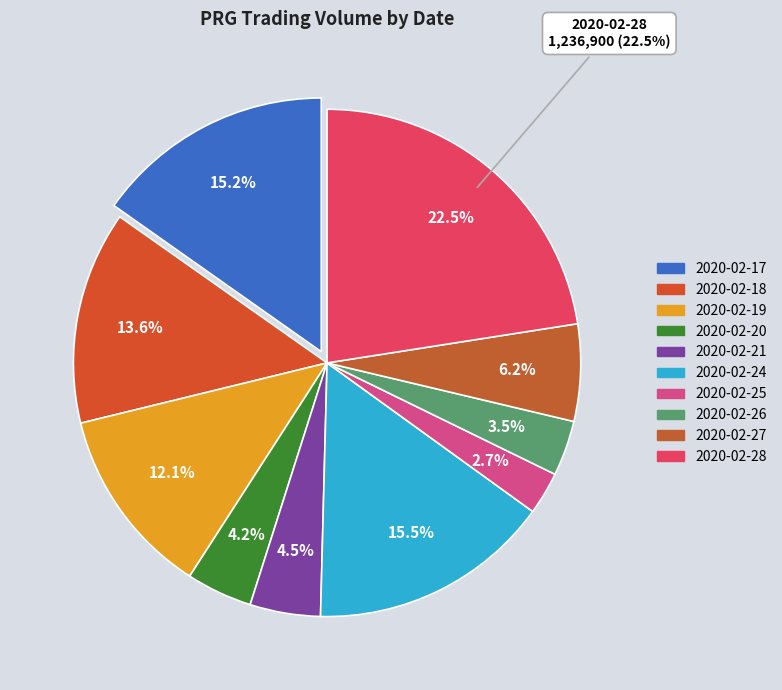

To the nearest percent, what portion does 2020-02-25 represent?

3%